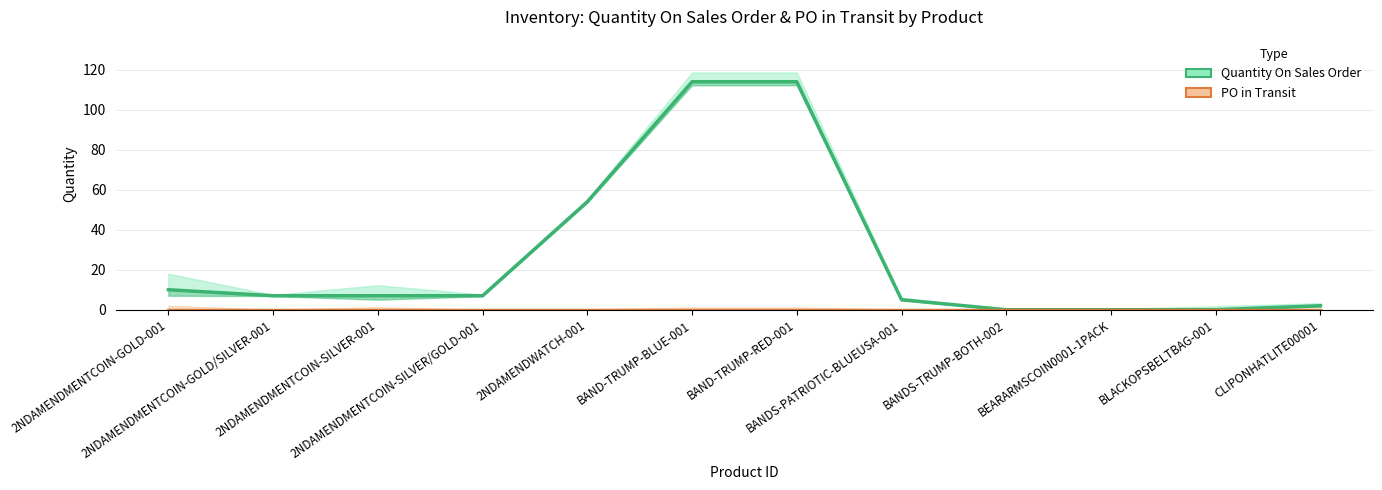

Which series has the largest total across all categories?

Quantity On Sales Order